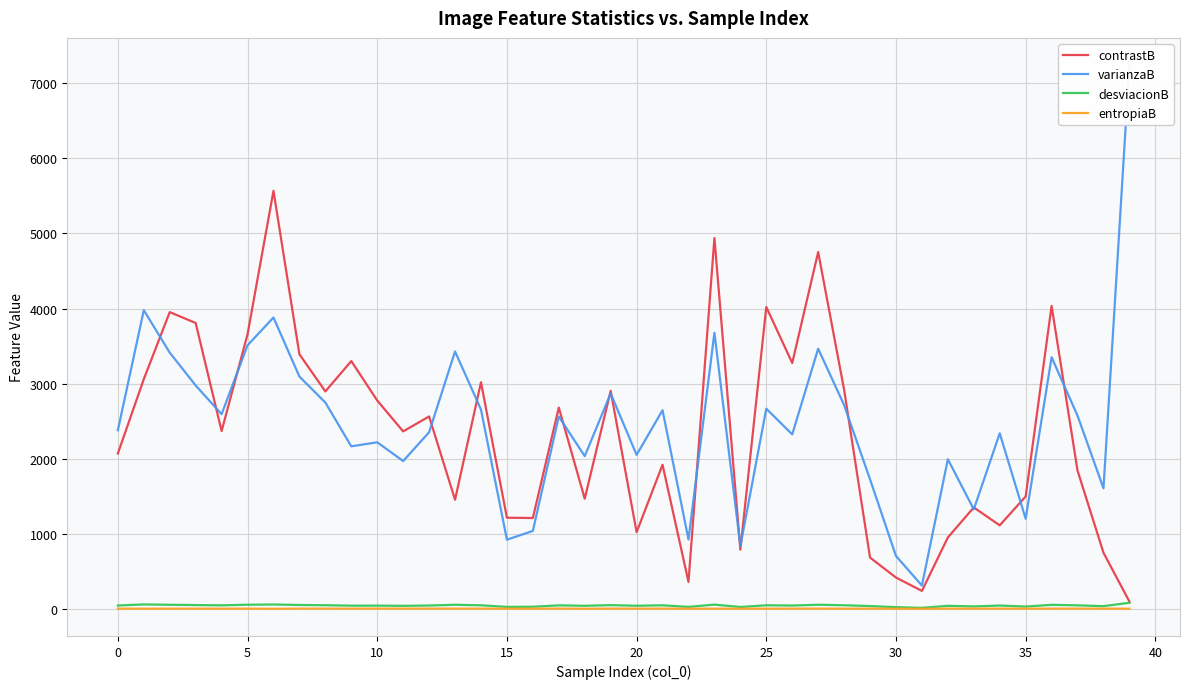

What is the spread (max minus min) of values at 13?

3421.2